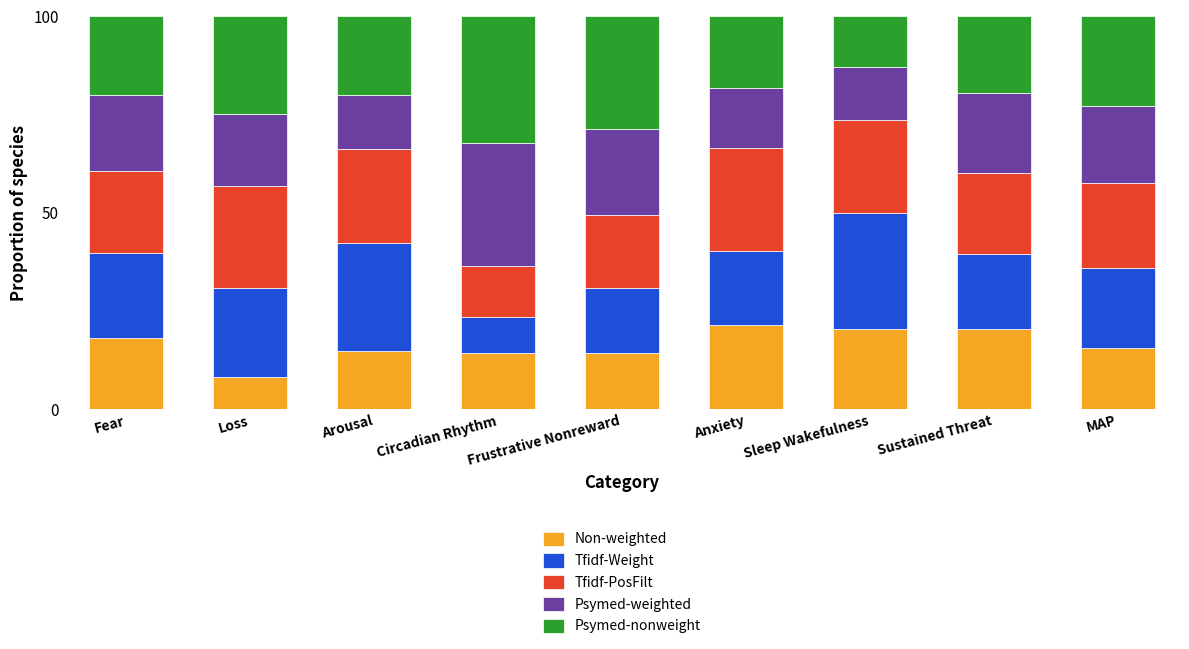

How many series are shown in this chart?

5